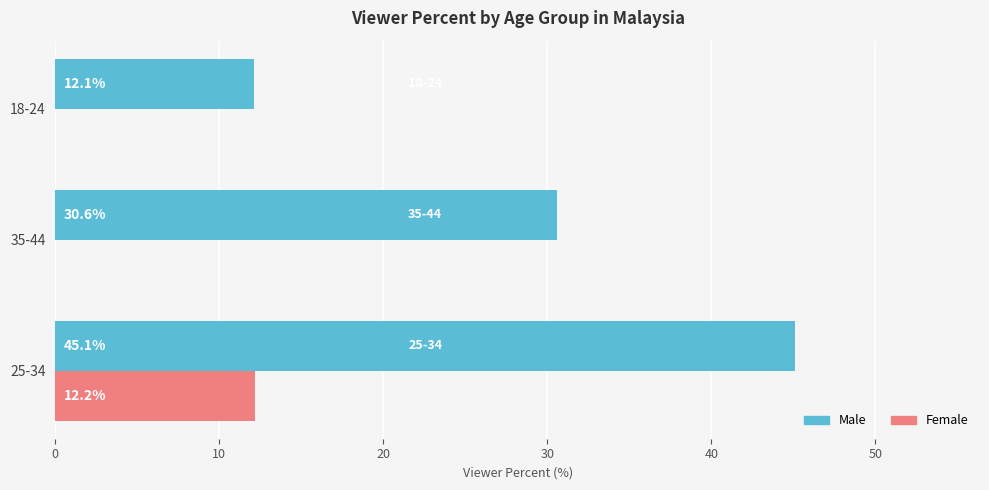

Where is Male nearest to the value 28?

35-44